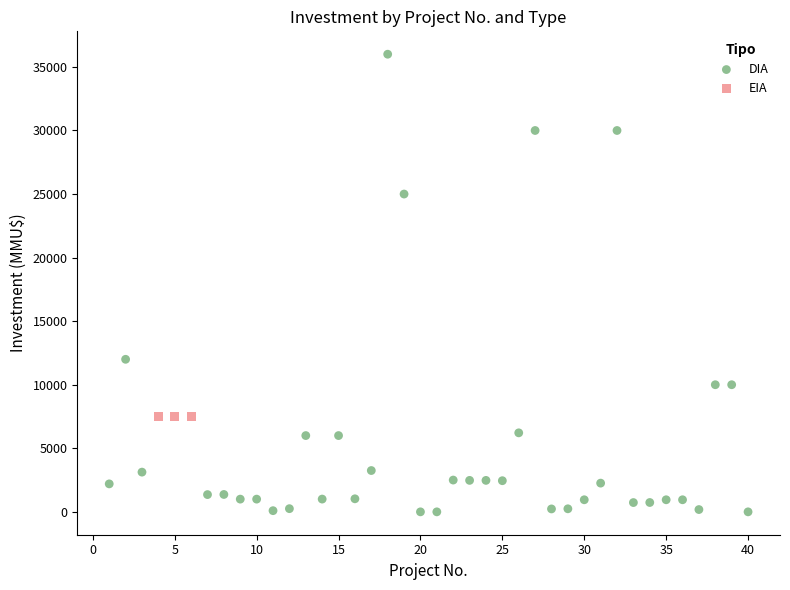

Which series reaches the minimum Y coordinate?

DIA